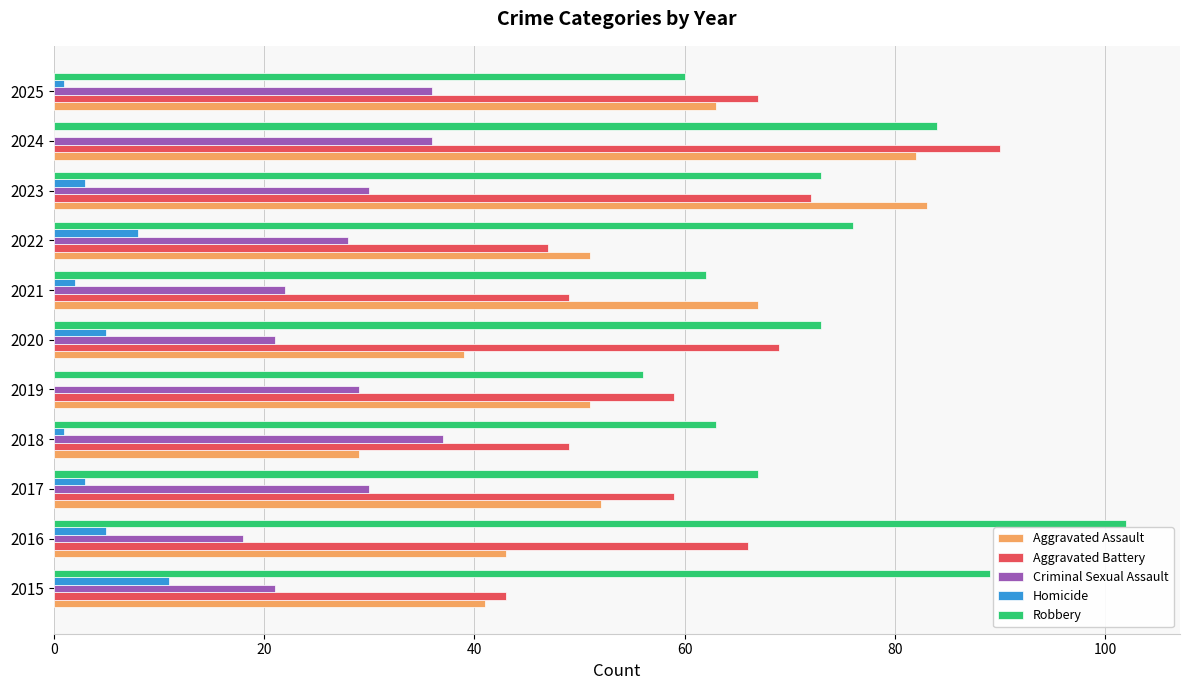

What is the total value across all series at 2015?

205